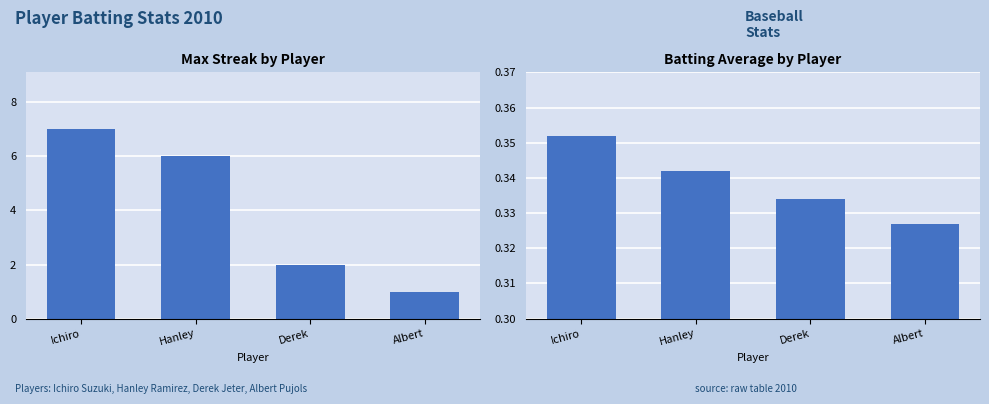

Reading left to right, list all the values displayed in this chart.

Max Streak: 7.0	6.0	2.0	1.0
Batting Average: 0.4	0.3	0.3	0.3